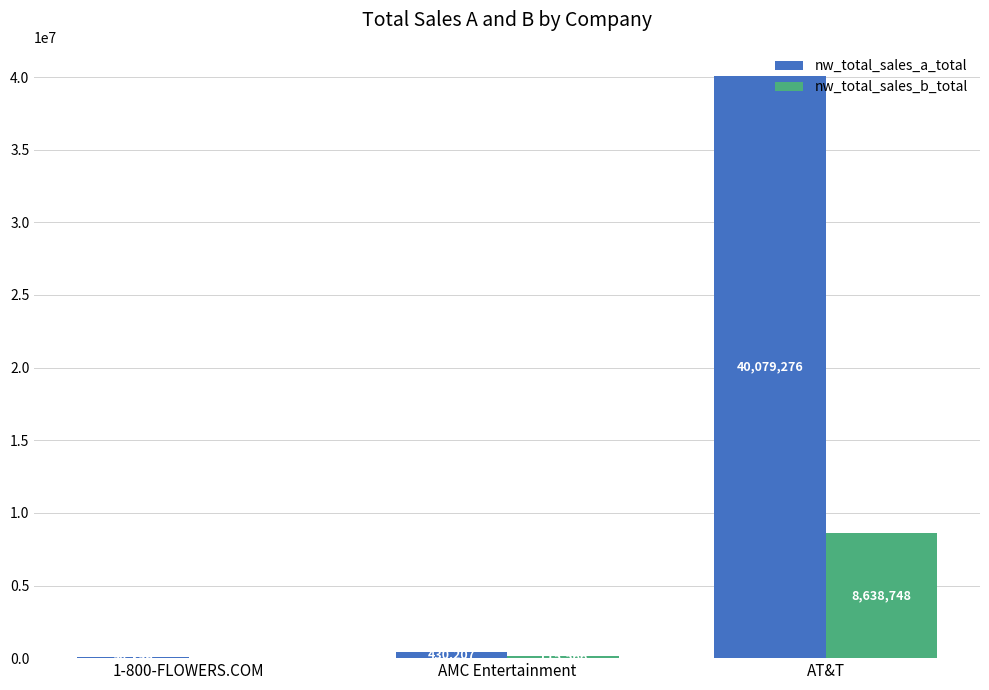

The nw_total_sales_b_total series shows 12557234.9 at AT&T. True or false?

False